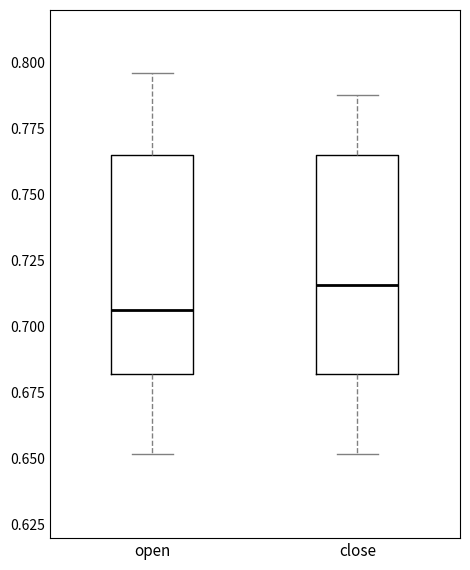

Which box has the highest median line?

close